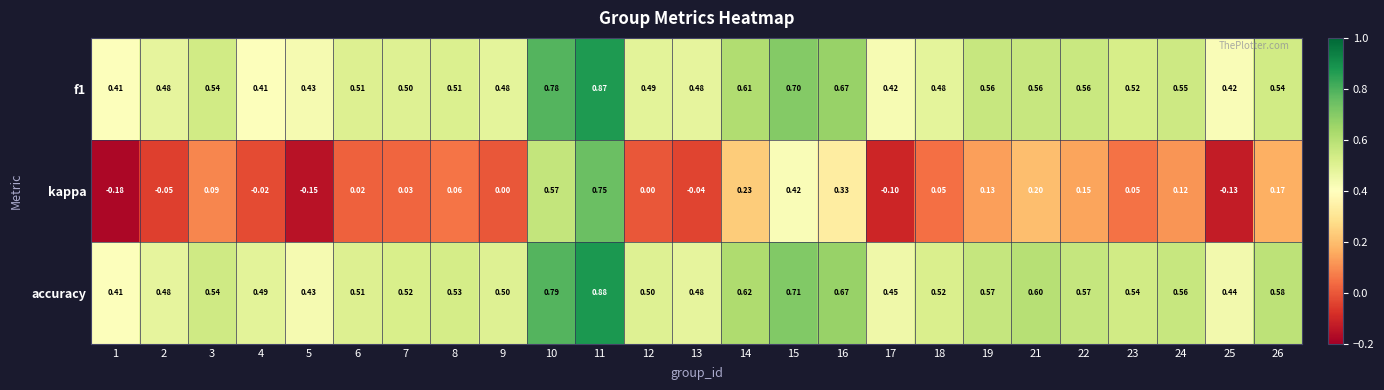

Is the value of accuracy at 21 greater than the value of f1 at 2?

Yes